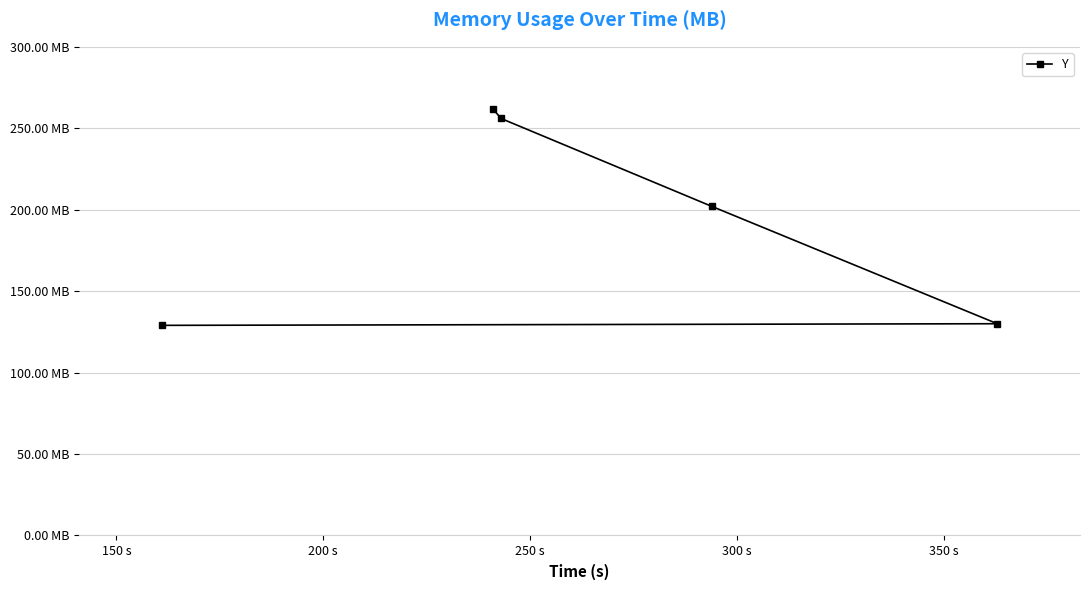

What is the smallest value displayed?

129